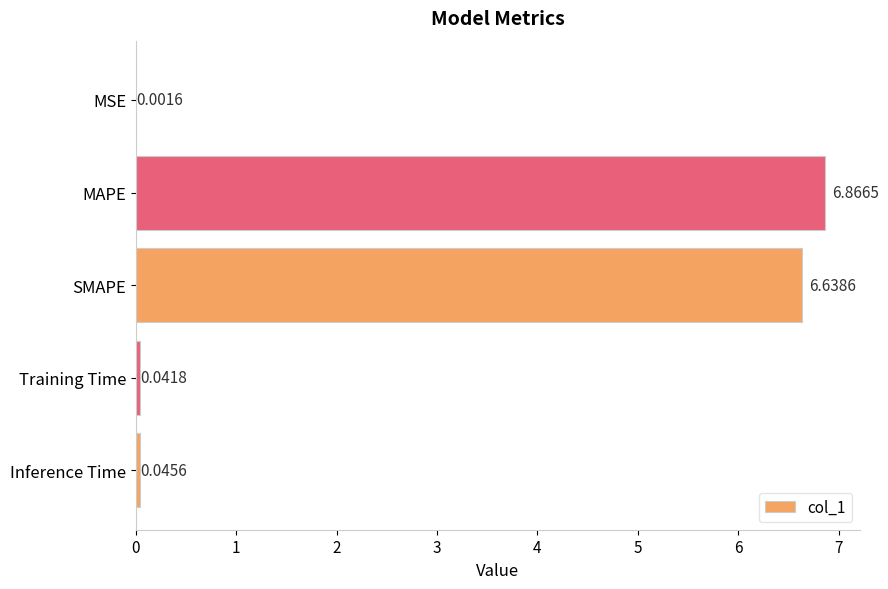

What is the sum of all values?

13.6